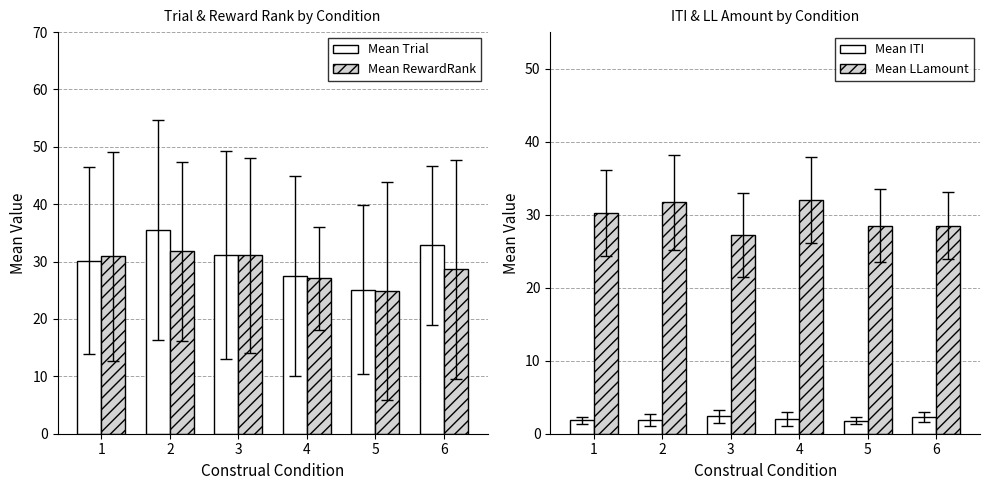

Reading left to right, list all the values displayed in this chart.

Mean Trial: 1=30.2	2=35.5	3=31.2	4=27.5	5=25.1	6=32.8
Mean RewardRank: 1=30.9	2=31.8	3=31.1	4=27.1	5=24.9	6=28.7
Mean ITI: 1=1.8	2=1.9	3=2.4	4=2.0	5=1.8	6=2.3
Mean LLamount: 1=30.2	2=31.7	3=27.2	4=32.0	5=28.5	6=28.5